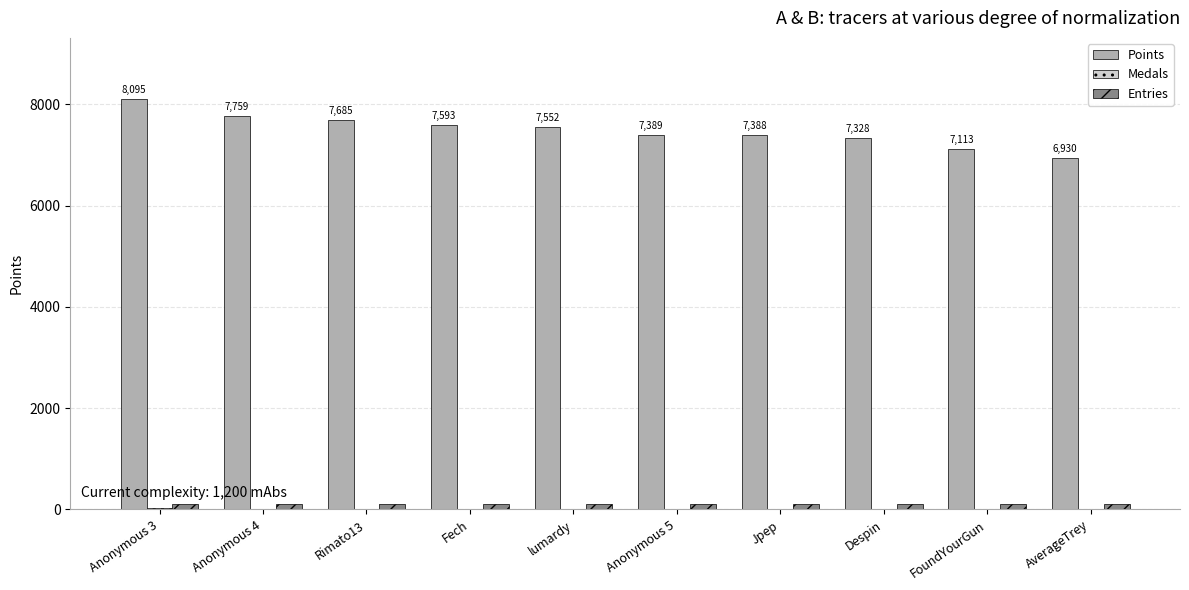

At which label does Points reach its peak?

Anonymous 3